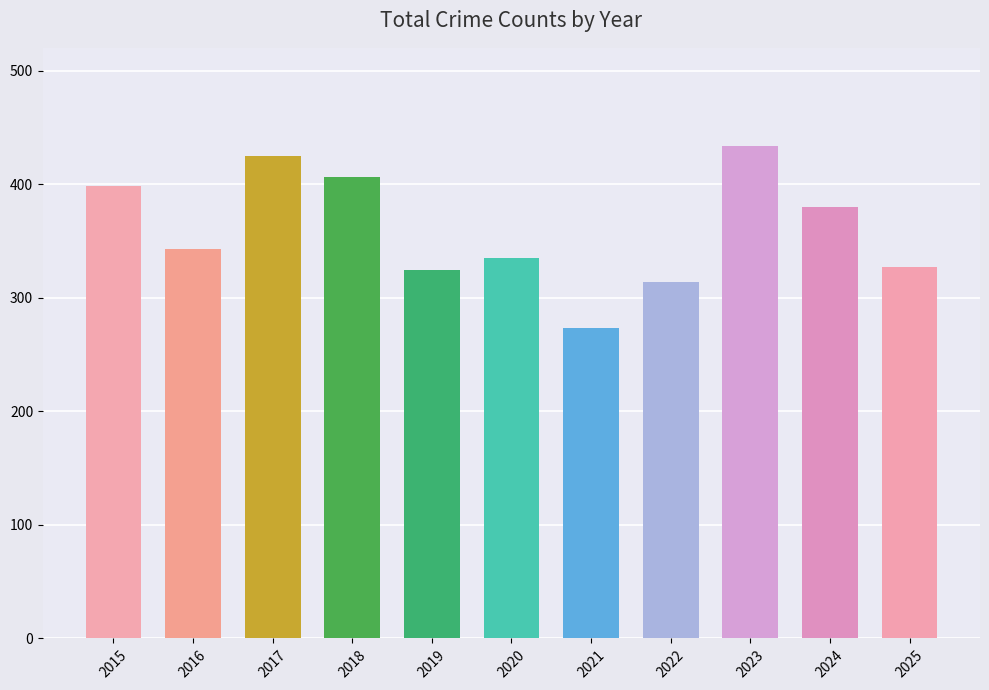

At which label is the value closest to 353?

2016